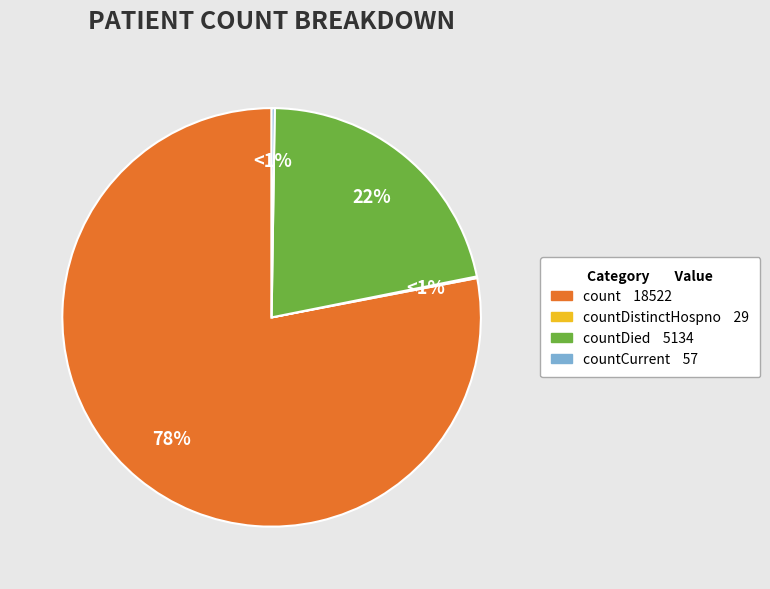

The countDistinctHospno slice represents 0% of the pie. True or false?

True